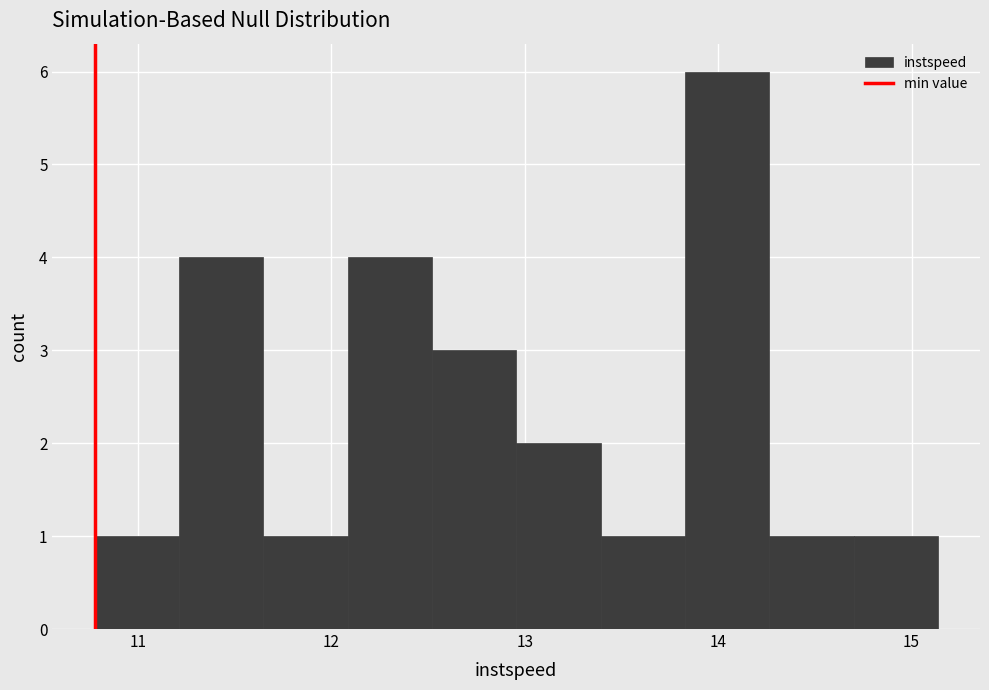

Over which range of the x-axis is the bar tallest?

13.8 to 14.3